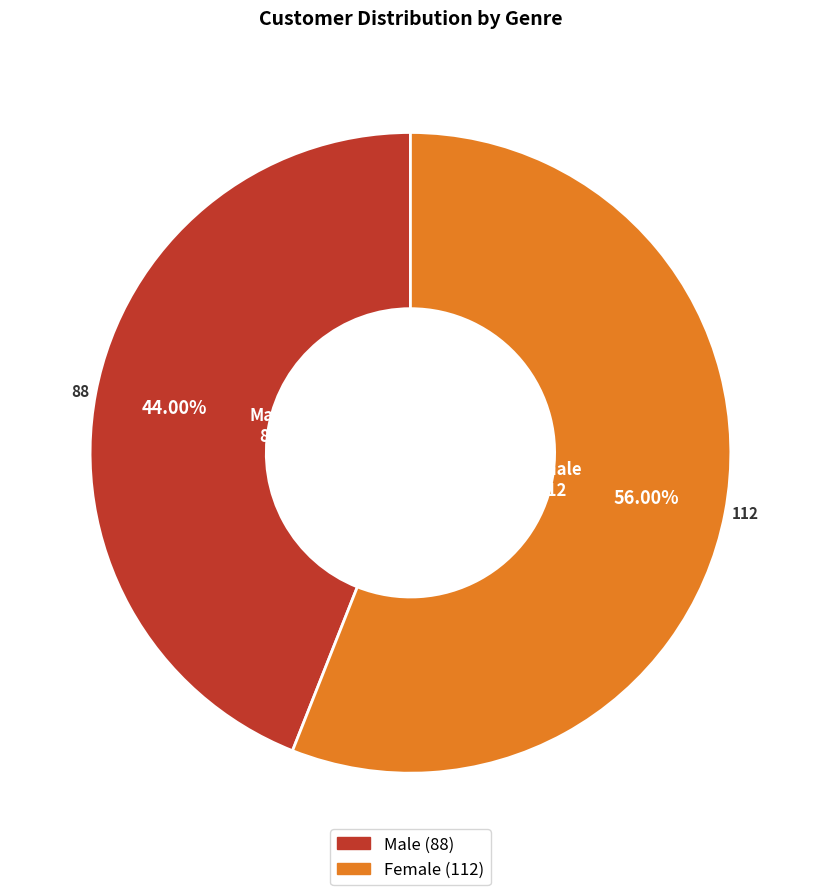

Does Male account for over 50% of the chart?

No